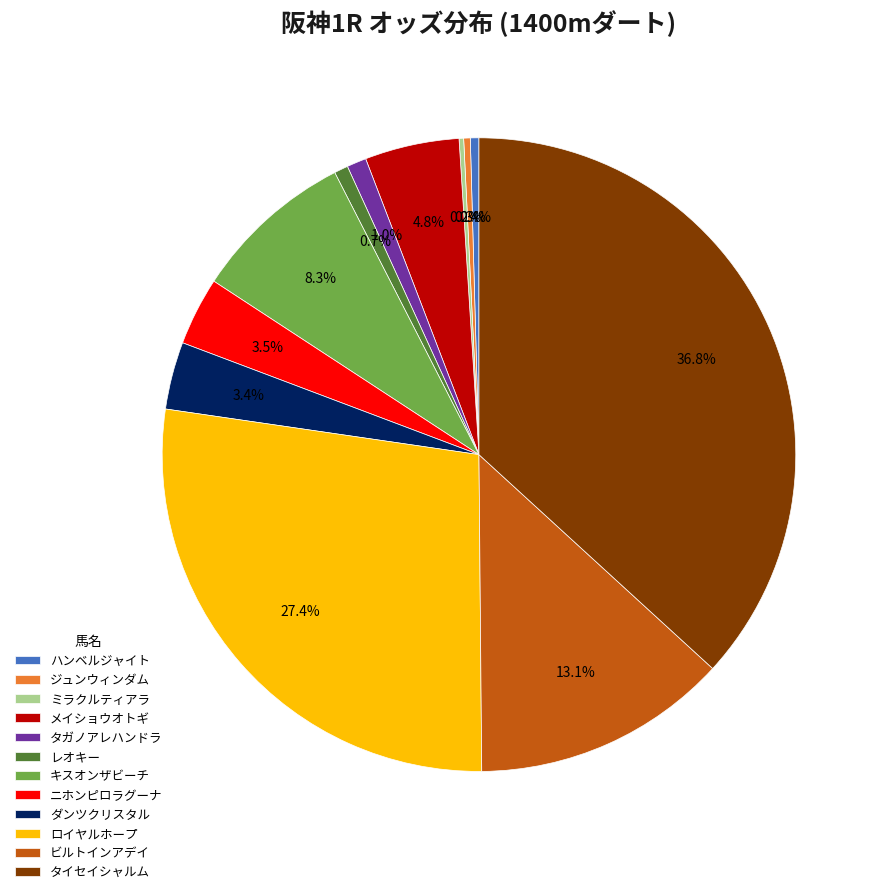

Which has a higher value, タガノアレハンドラ or キスオンザビーチ?

キスオンザビーチ